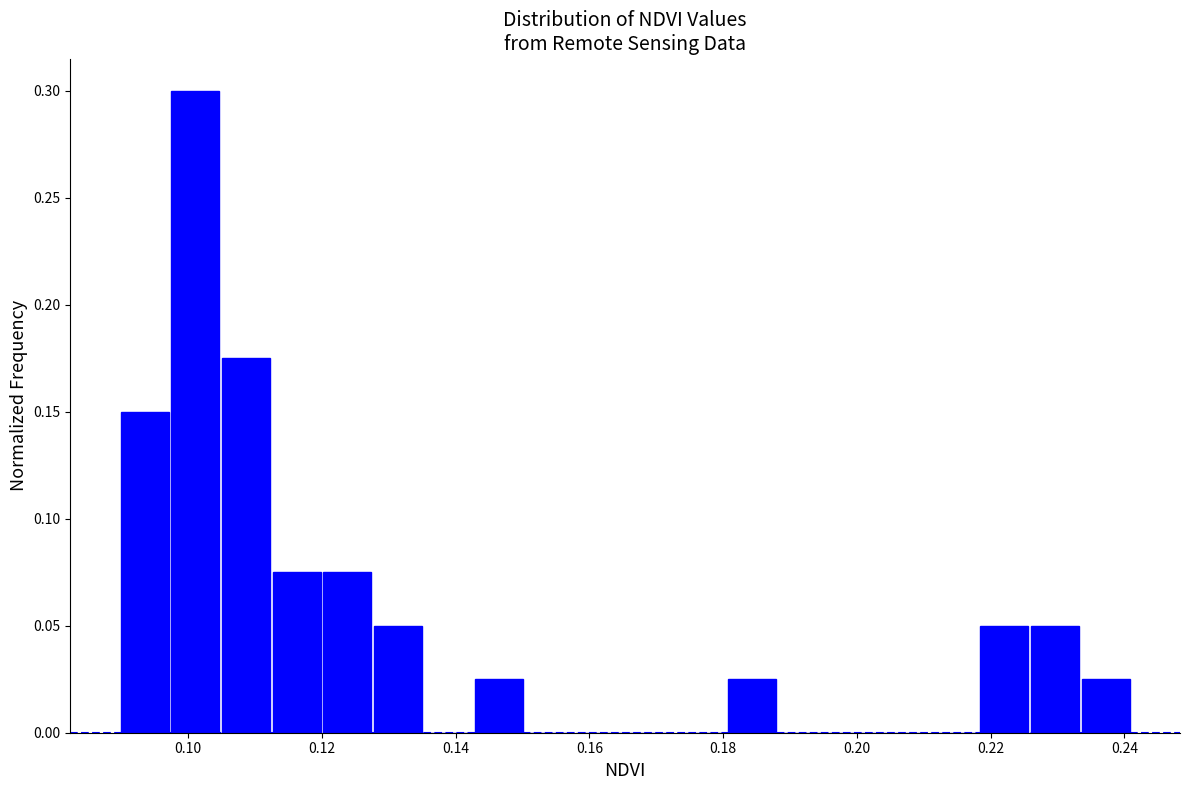

Read against the x-axis, roughly where is the centre of the tallest bar?

0.102